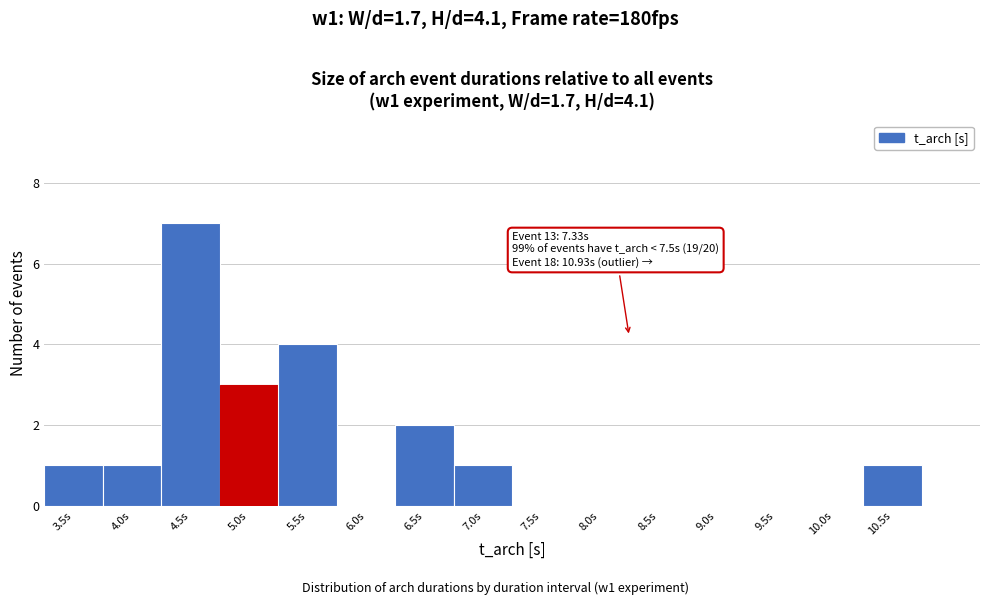

Reading left to right, transcribe all the data shown in this chart.

3.5s=1	4.0s=1	4.5s=7	5.0s=3	5.5s=4	6.0s=0	6.5s=2	7.0s=1	7.5s=0	8.0s=0	8.5s=0	9.0s=0	9.5s=0	10.0s=0	10.5s=1